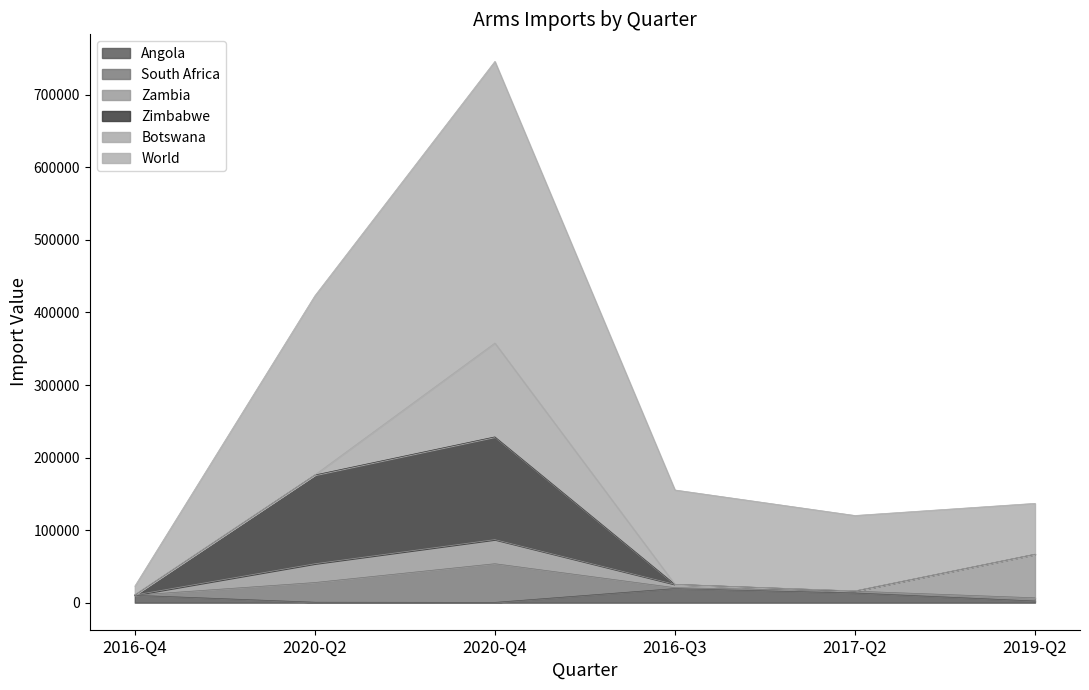

Rank the categories by Angola value from lowest to highest.

2020-Q4, 2020-Q2, 2019-Q2, 2016-Q4, 2017-Q2, 2016-Q3